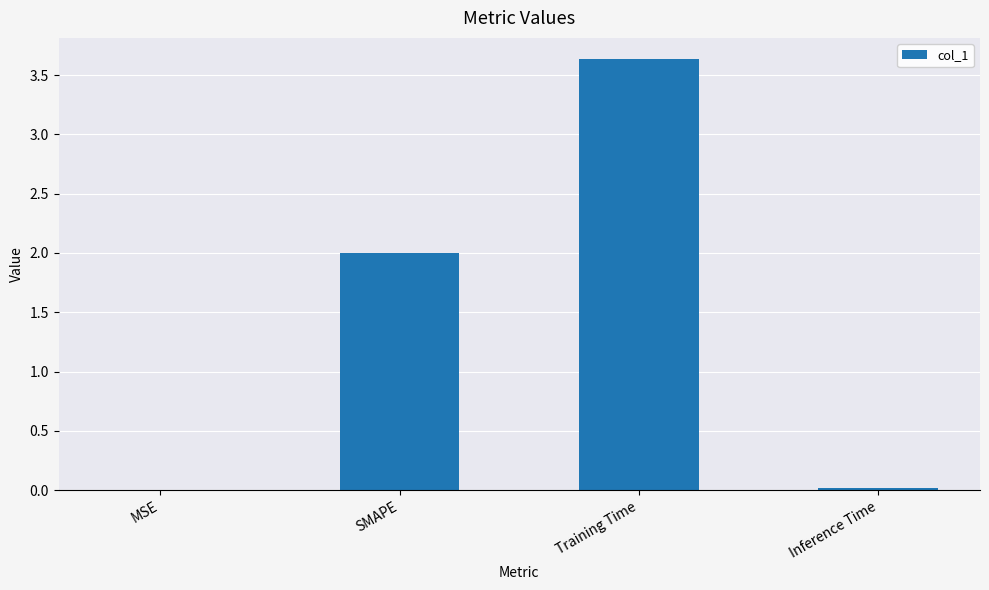

True or false: the data shows 0.0 at MSE.

True